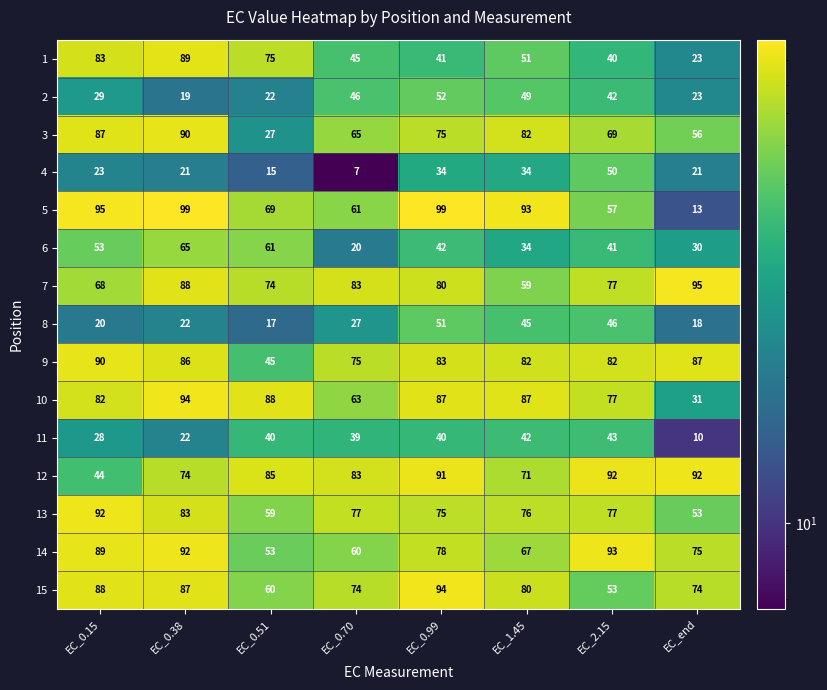

Which series has the widest spread of values?

5